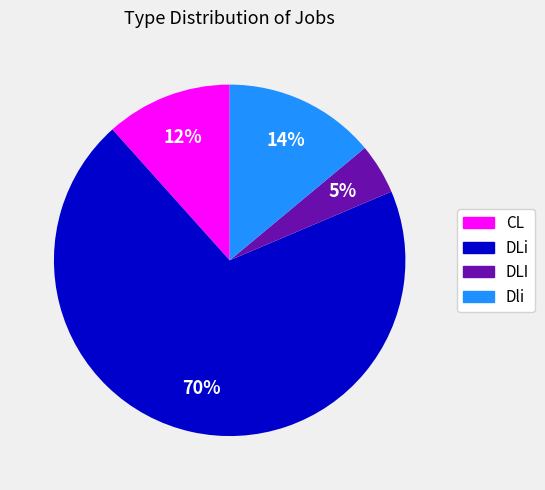

To the nearest percent, what is the average slice percentage?

25%